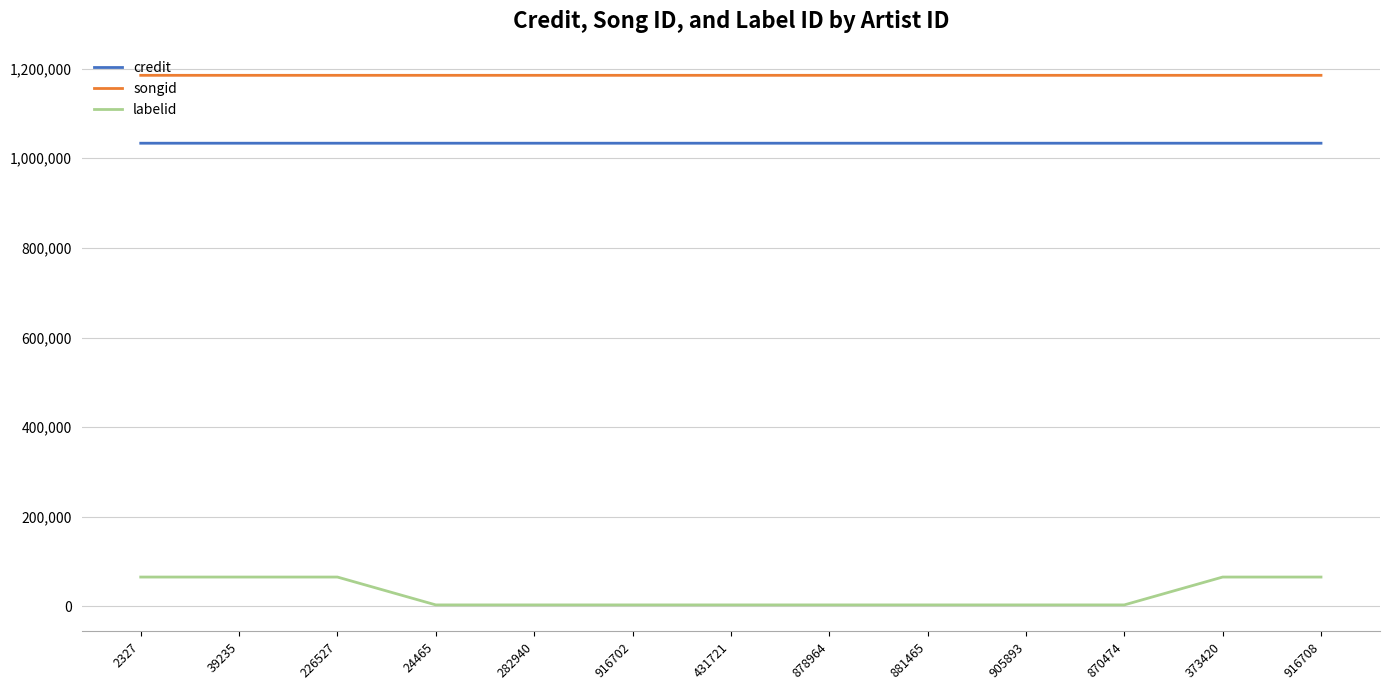

What is the highest value of the songid series?

1185090